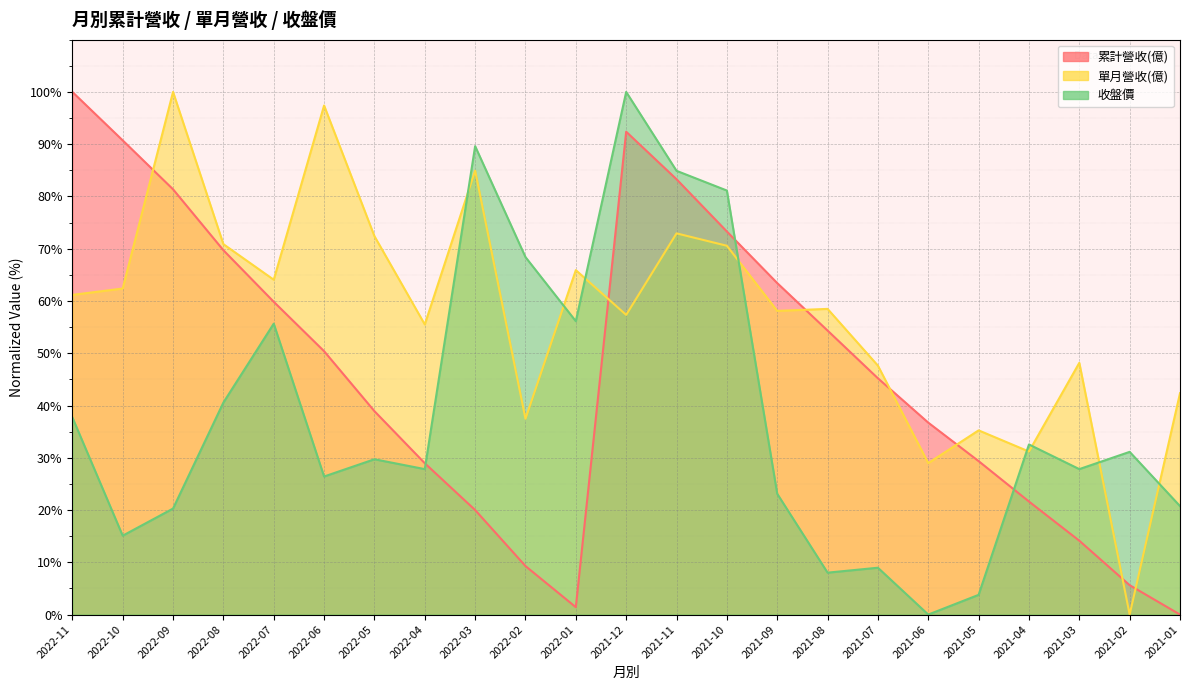

True or false: 收盤價 has a value of 89.6 at 2022-03.

True